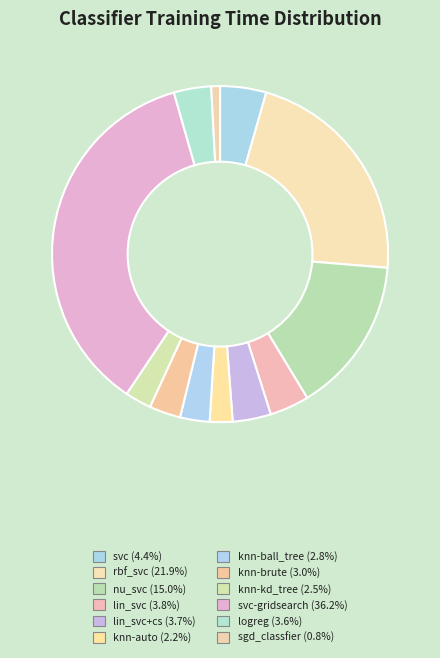

Count the number of slices in the pie.

12